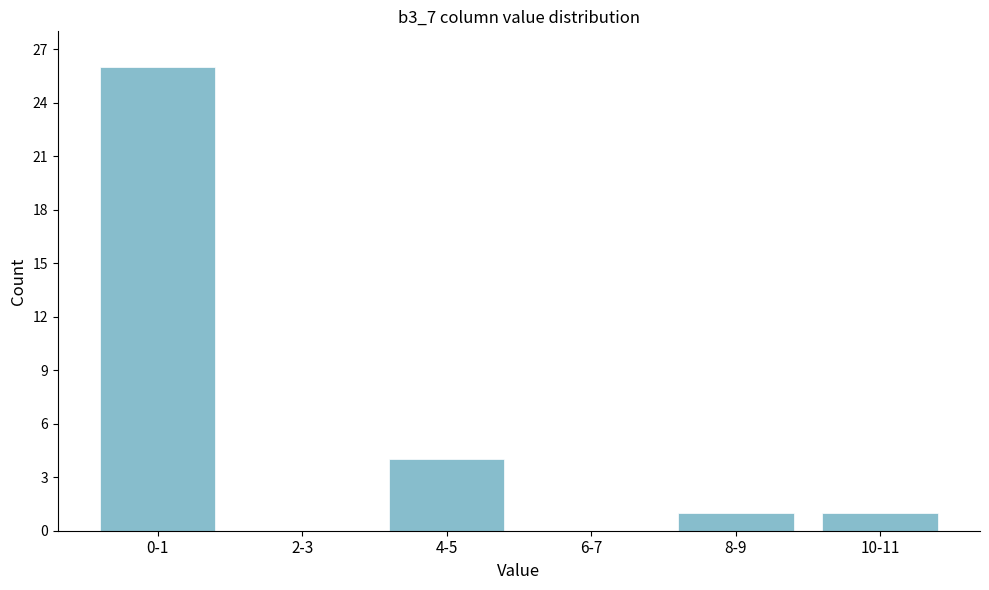

Reading left to right, what are all the values shown in this chart?

0-1=26	2-3=0	4-5=4	6-7=0	8-9=1	10-11=1